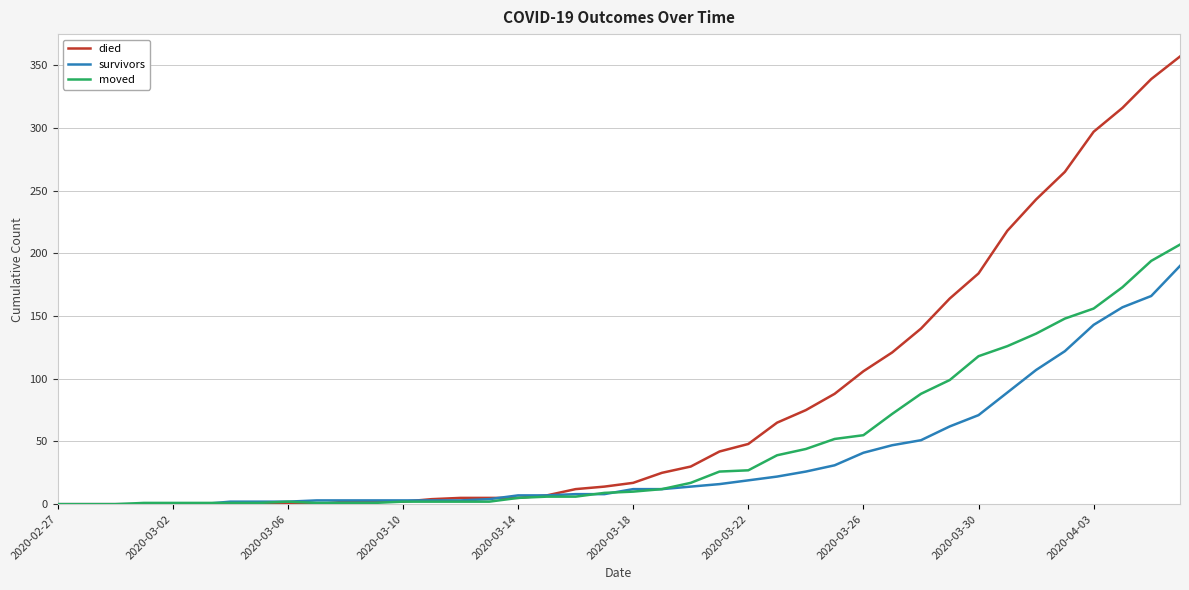

Which series has the largest total across all categories?

died